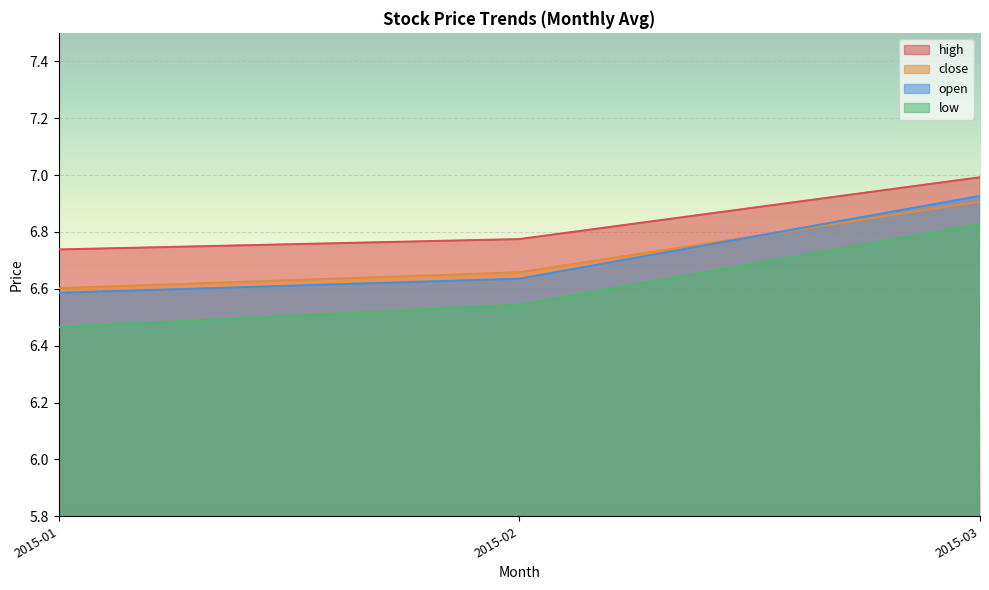

At which category is the sum across all series the highest?

2015-03